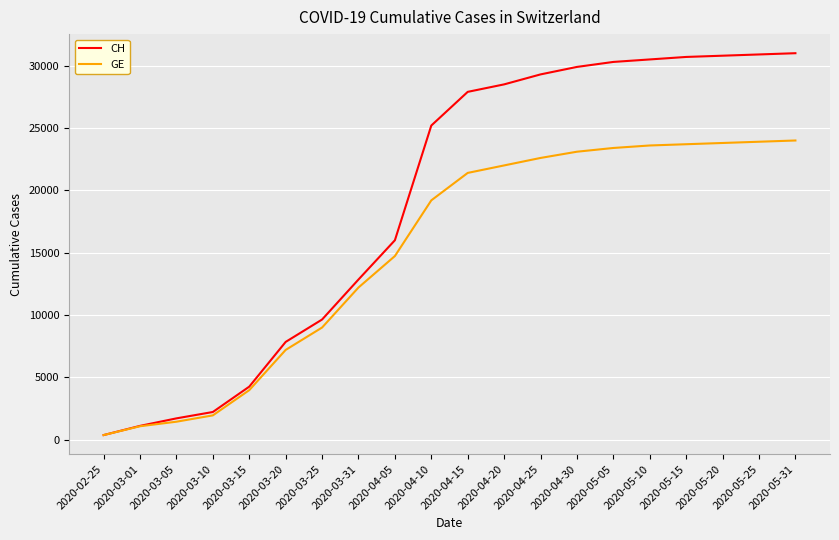

Is the value of GE at 2020-04-15 greater than the value of CH at 2020-04-15?

No